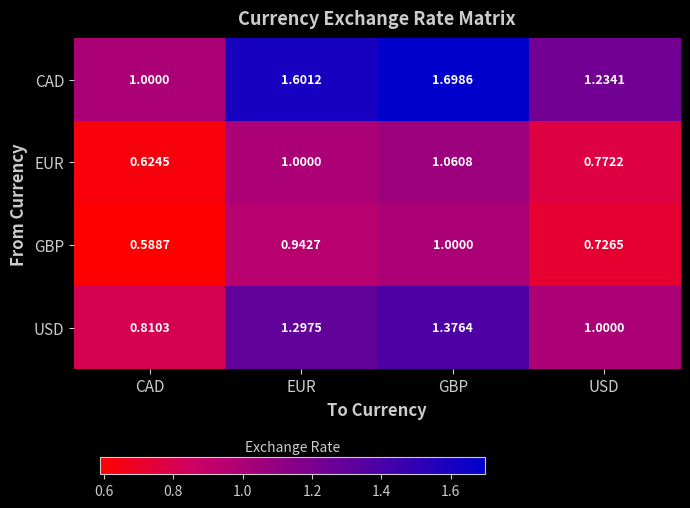

Between EUR and USD, which series saw the biggest shift?

CAD